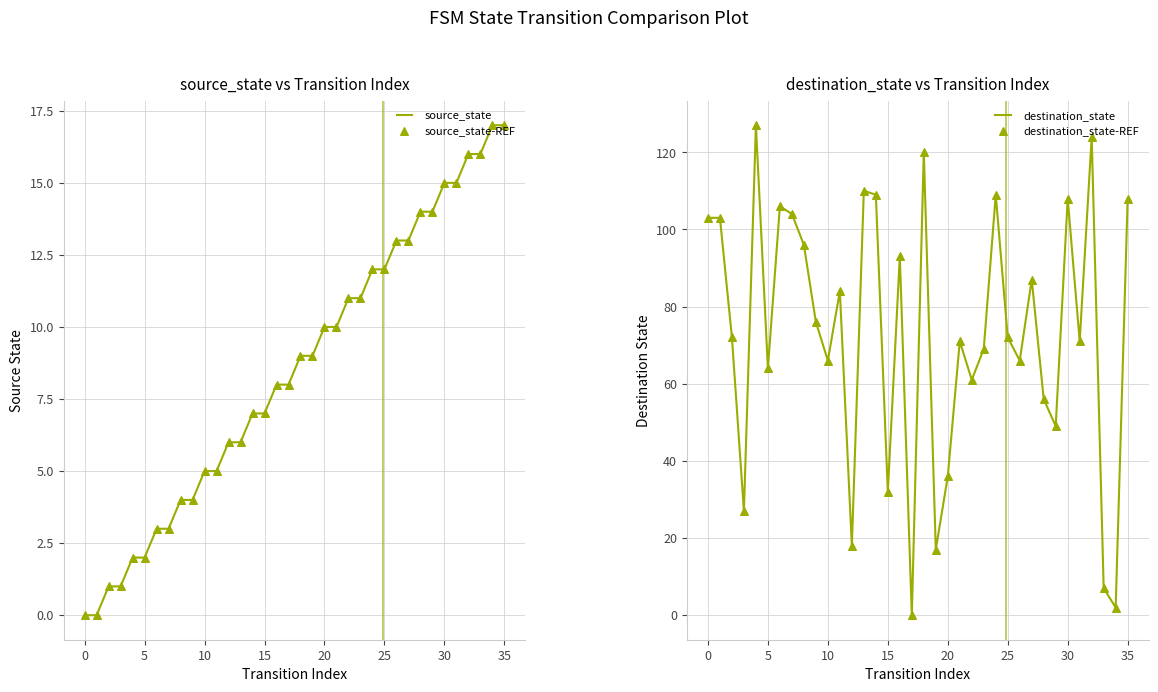

Which series has the largest total across all categories?

destination_state